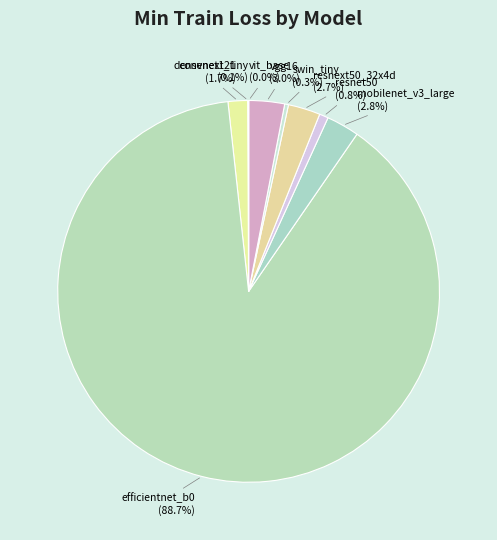

Does any single category account for the majority?

Yes